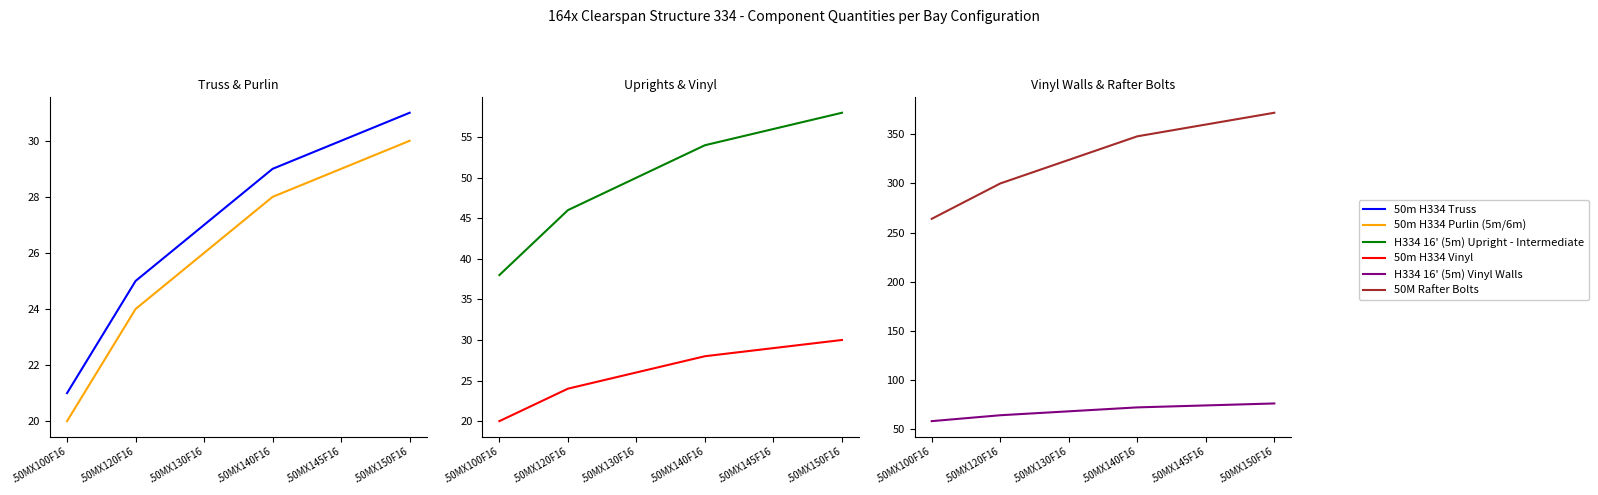

True or false: 50m H334 Vinyl has a value of 31 at .50MX100F16.

False